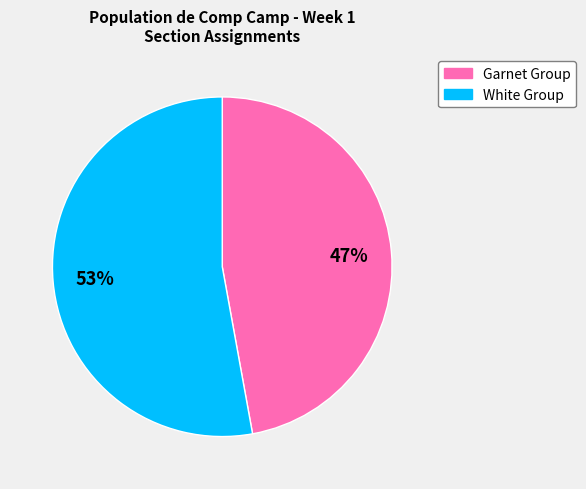

Which slice represents more than half of the pie?

White Group